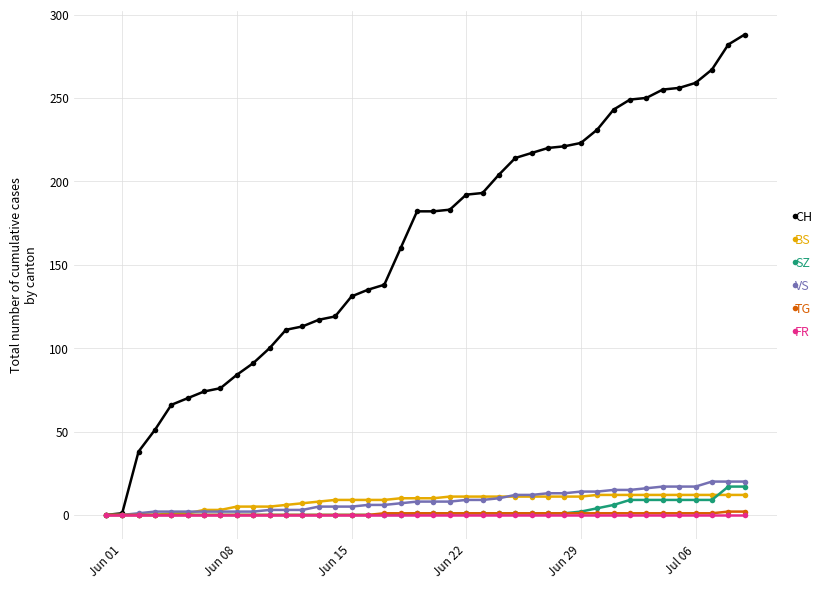

Which series has the largest range (max minus min)?

CH